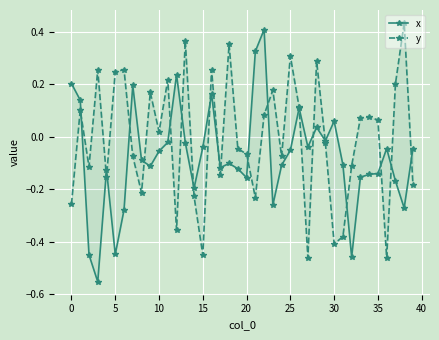

Which series has the largest total across all categories?

y